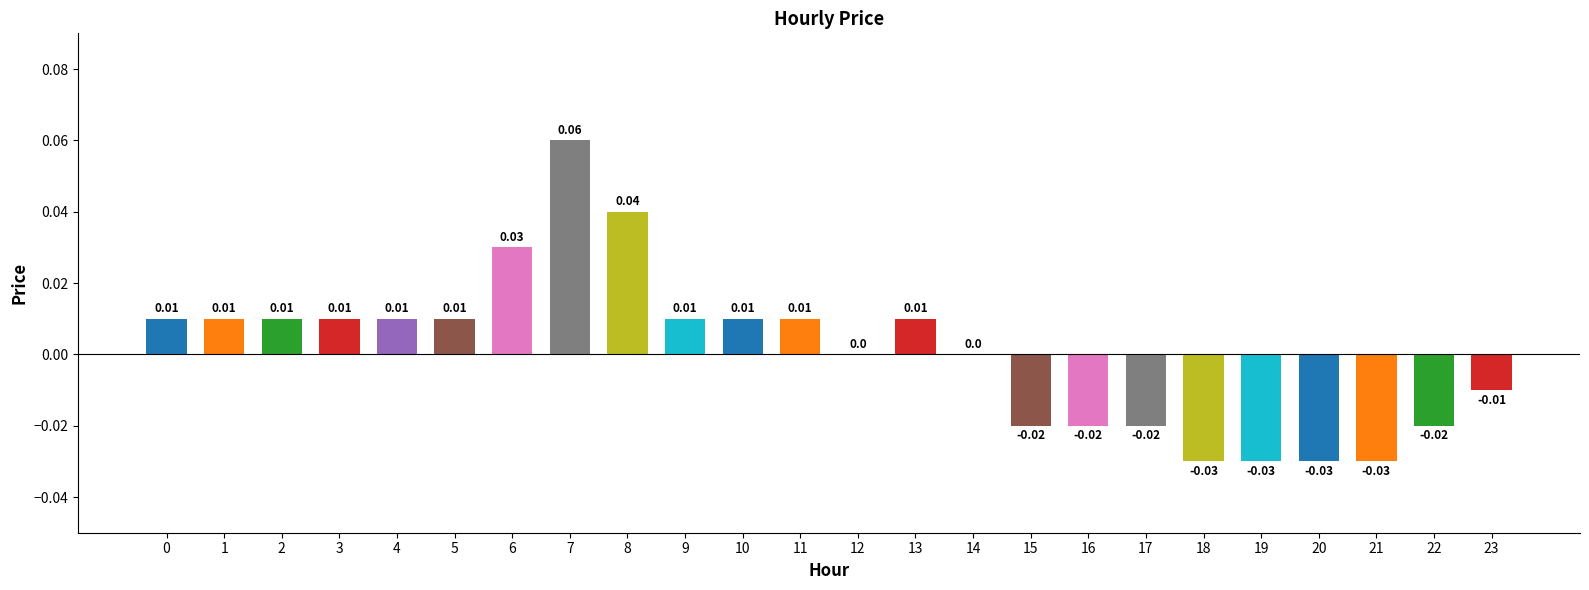

Is it true that the value at 0 is 0.0?

True